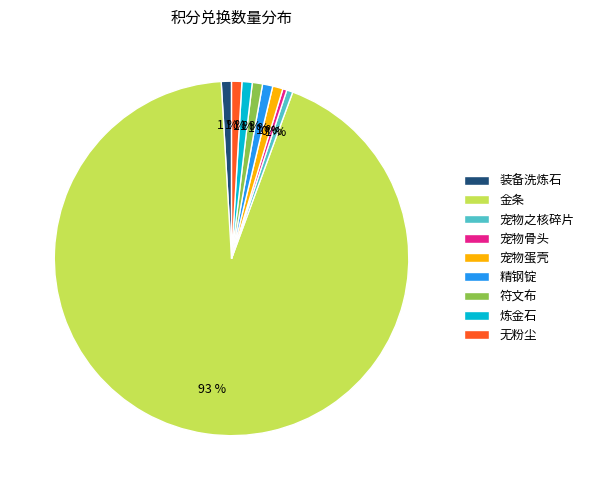

What percentage is the 符文布 slice, to the nearest percent?

1%